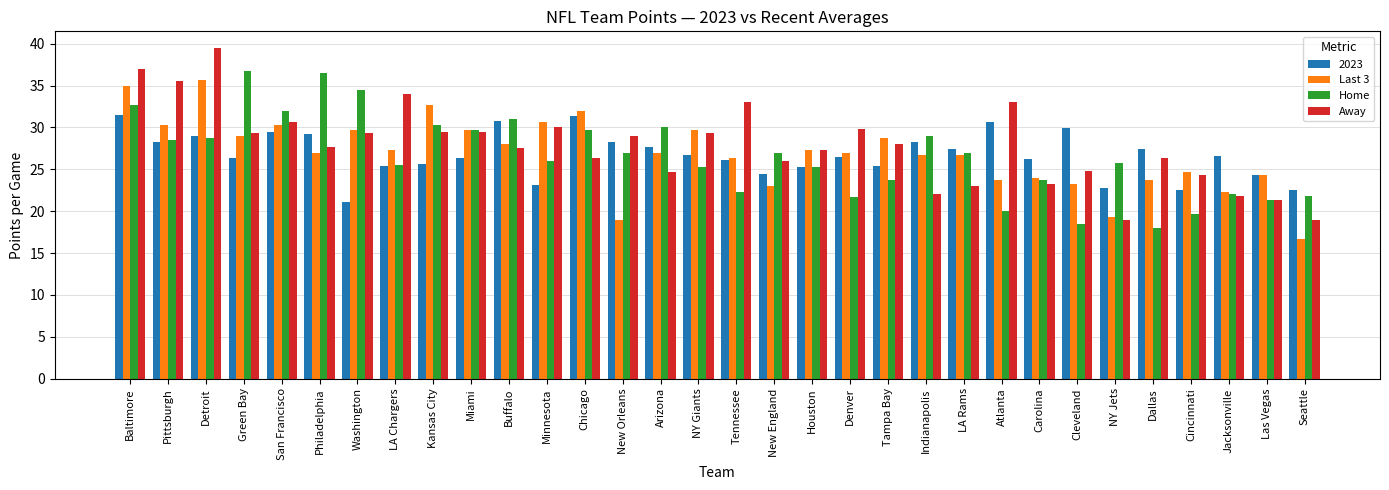

At which label does Last 3 first exceed 27?

Baltimore